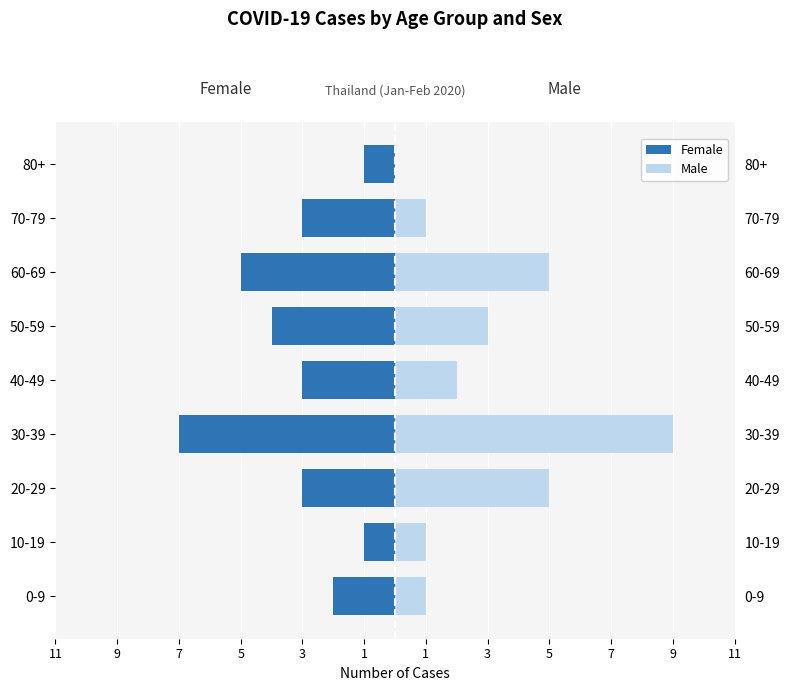

What is the difference between the maximum and second lowest values in the Male series?

8